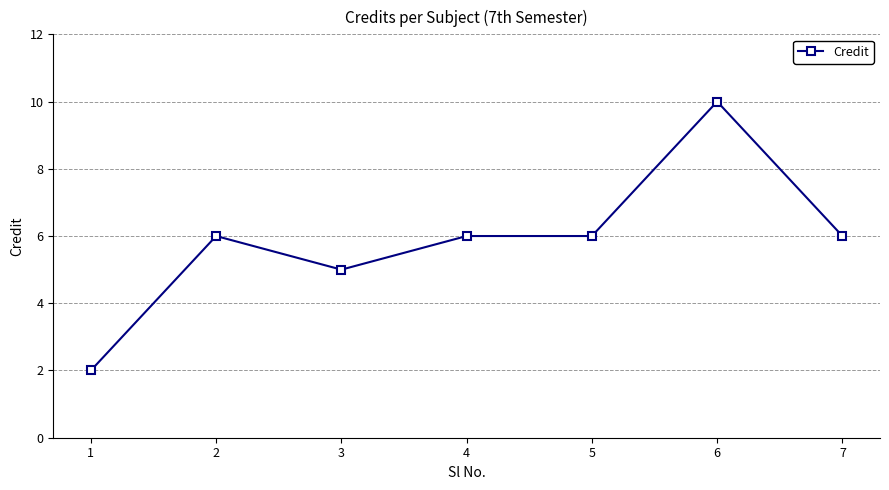

What is the value of the 1st point from the left?

2